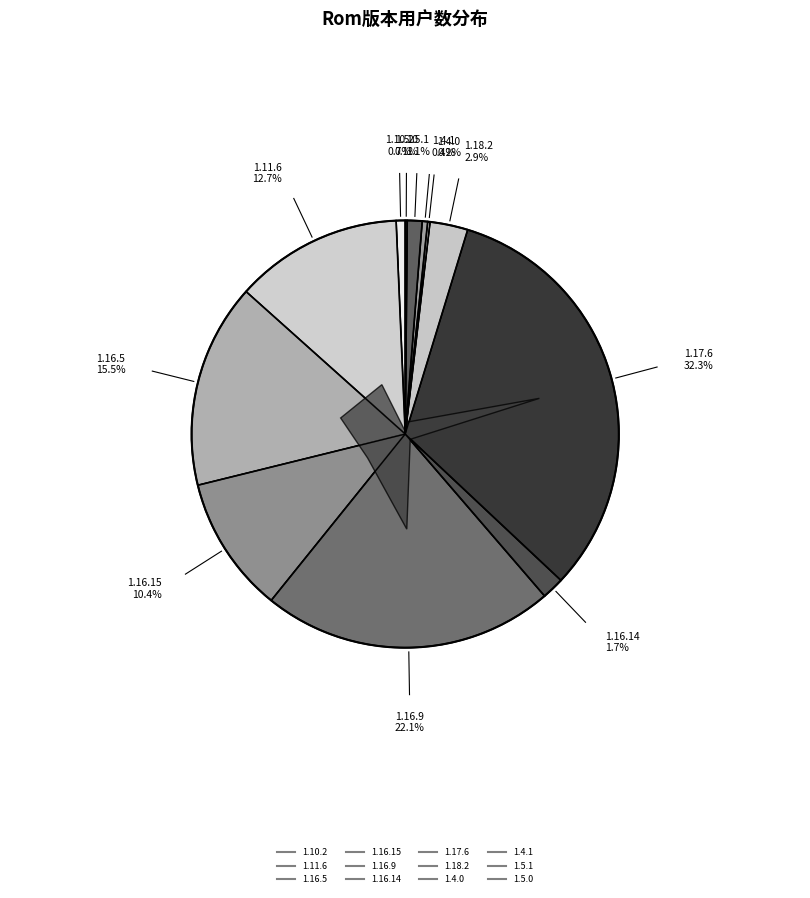

How much of the chart is everything except 1.17.6?

67.7%